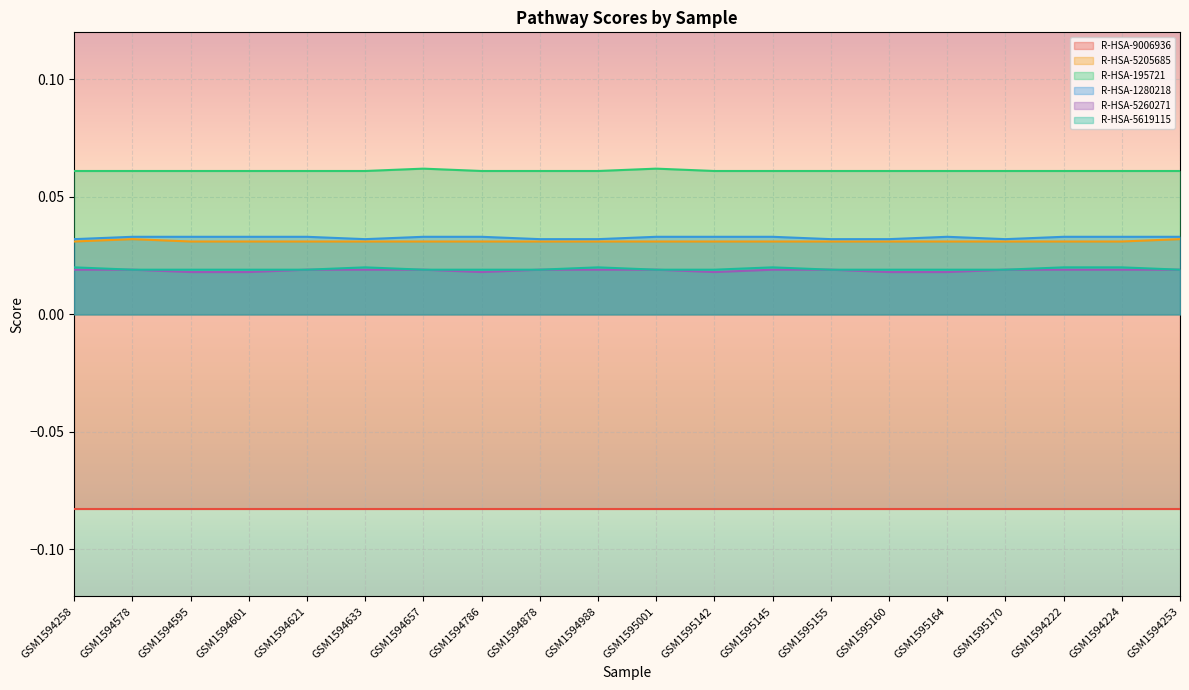

Which has a higher value, GSM1594595 or GSM1594621?

GSM1594595